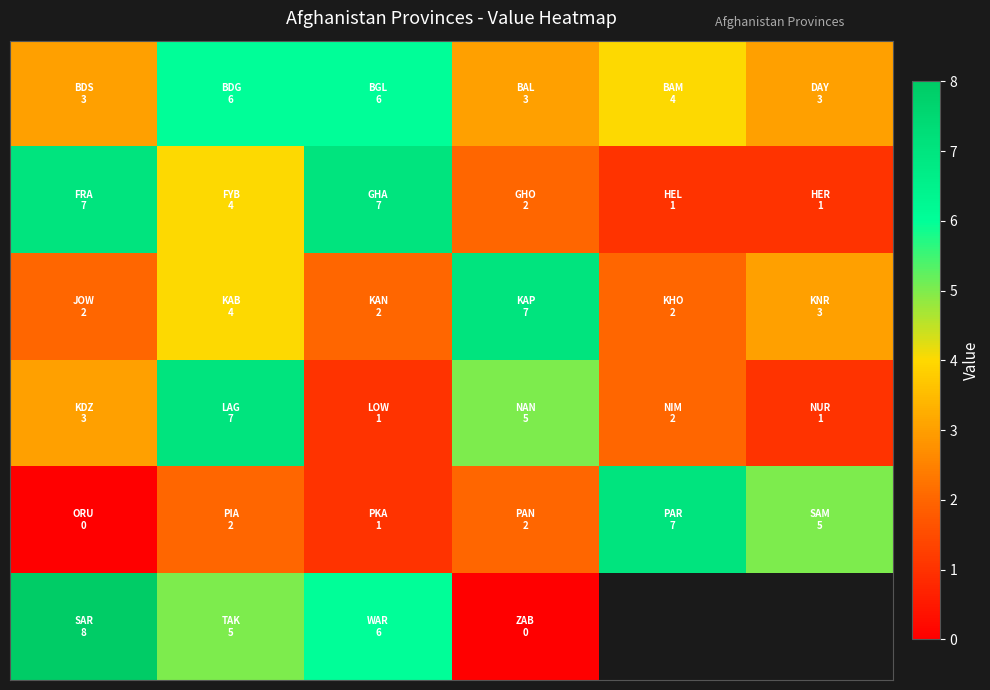

At how many categories does at least one series exceed 3?

6